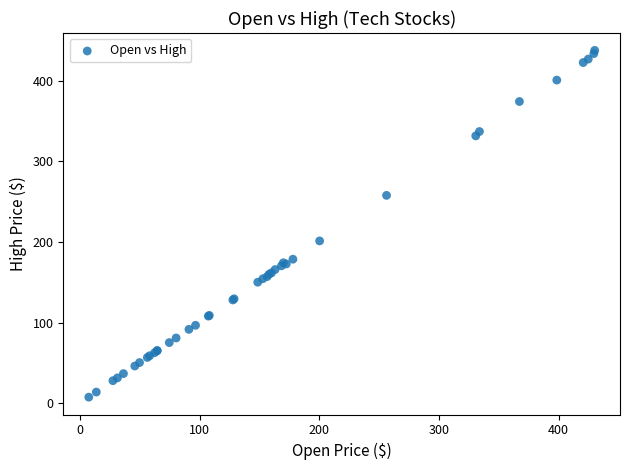

What Y value in the scatter plot is closest to 222?

201.3